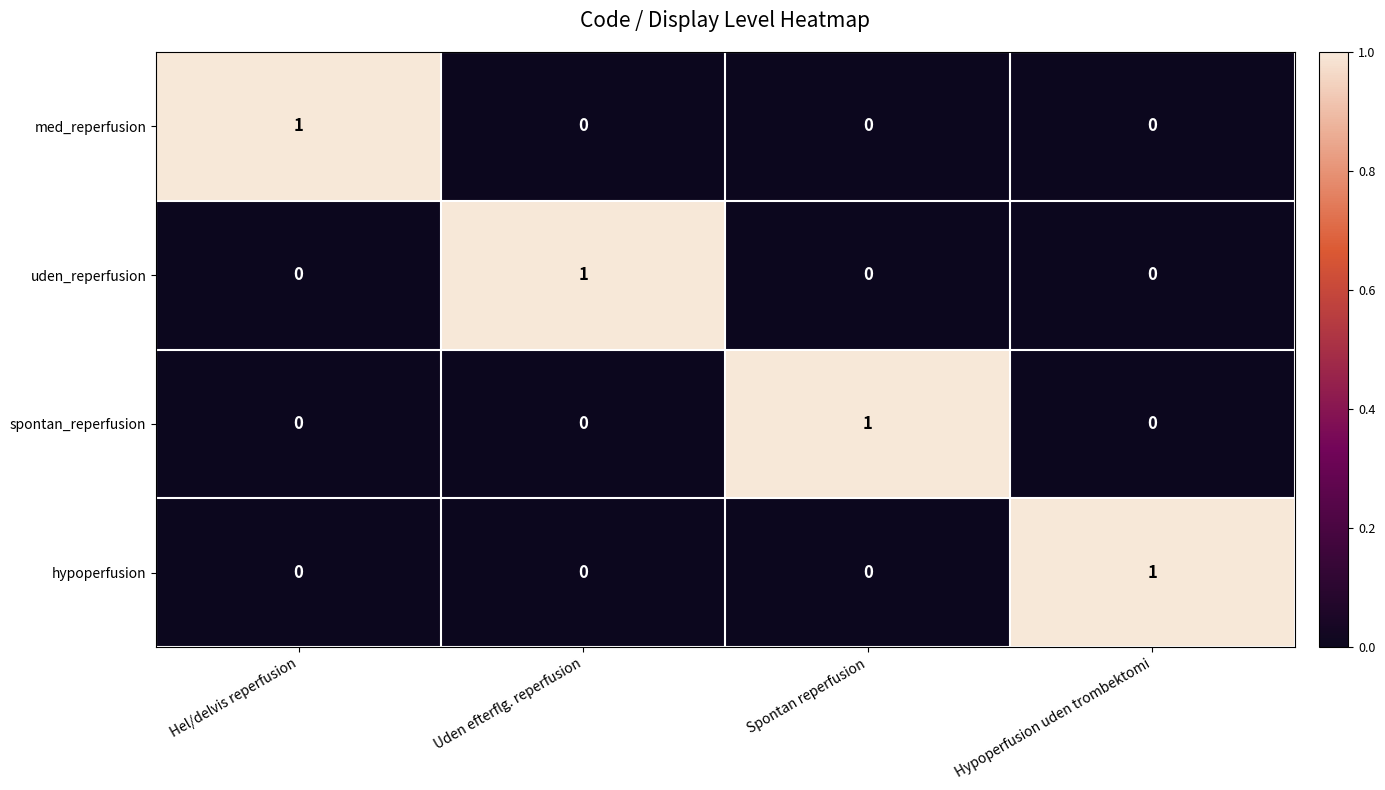

At how many categories does at least one series exceed 0?

4